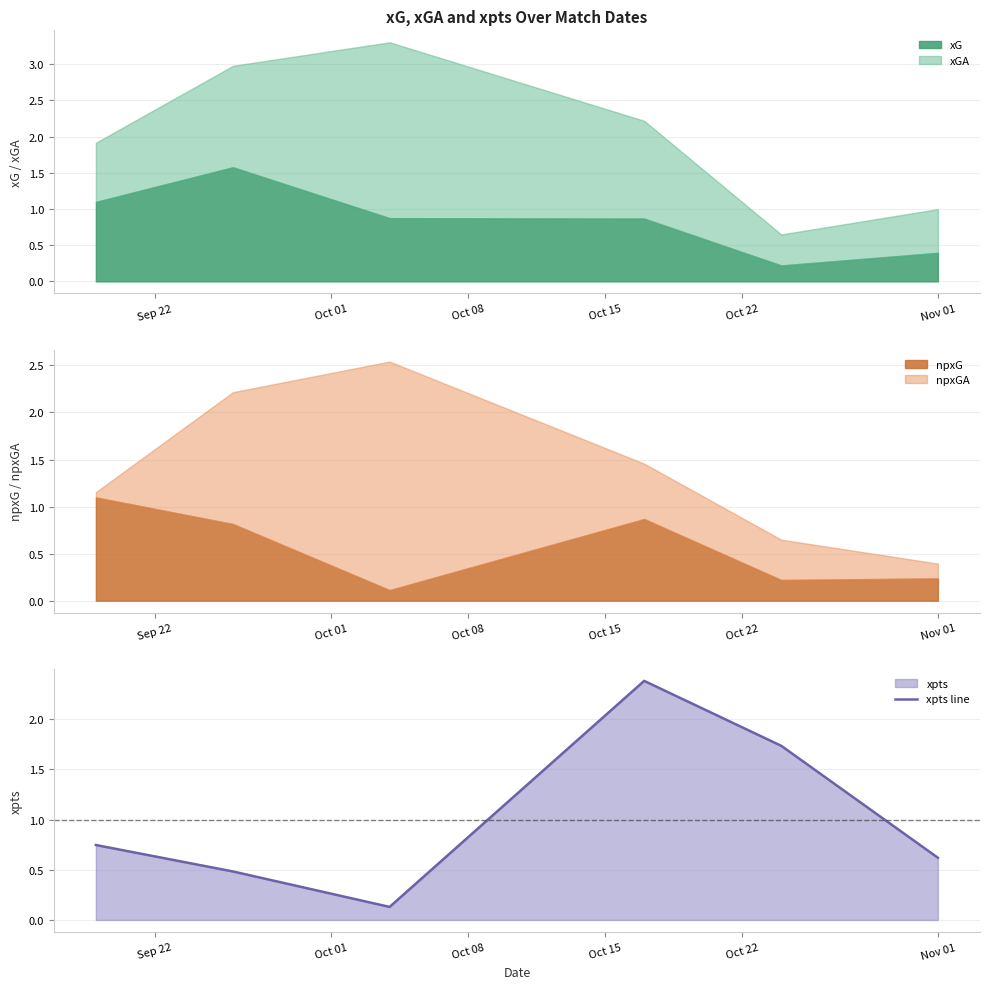

What is the smallest value displayed?

0.1